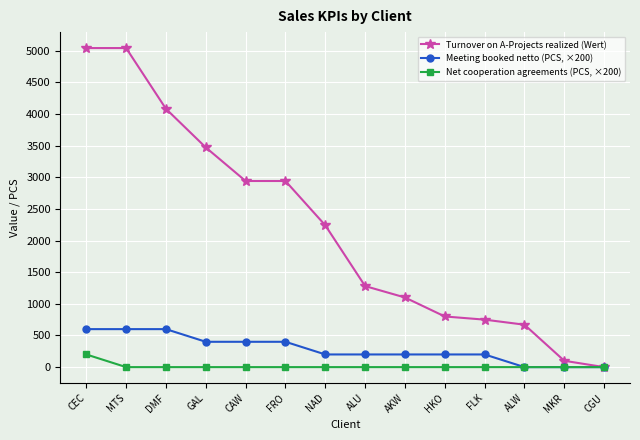

The value of Net cooperation agreements (PCS, ×200) at AKW is 0. True or false?

True